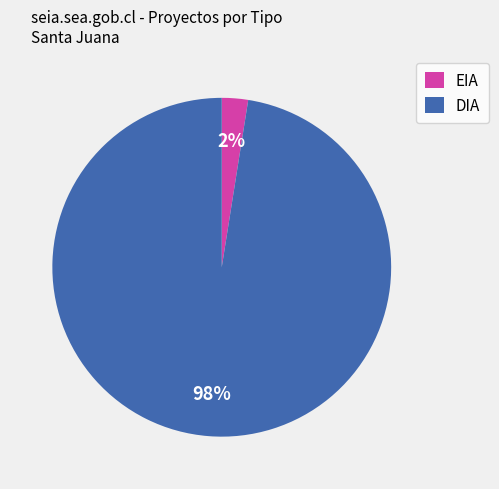

Rank the categories by value from highest to lowest.

DIA, EIA